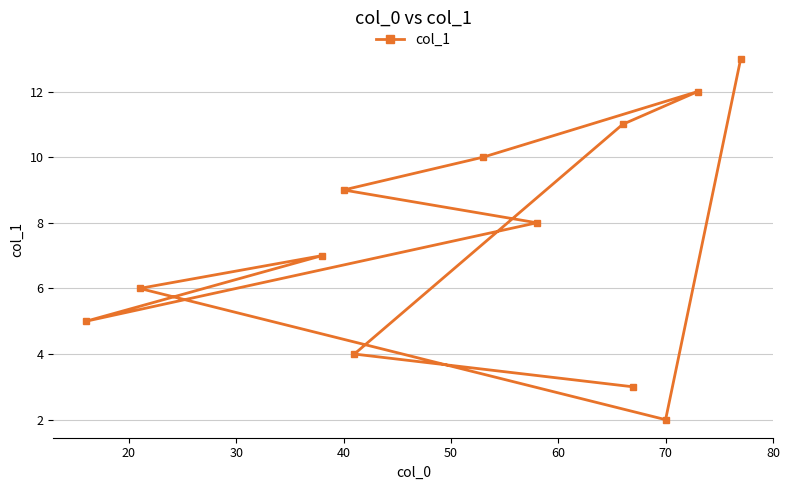

True or false: the data shows 9.0 at 40.

True